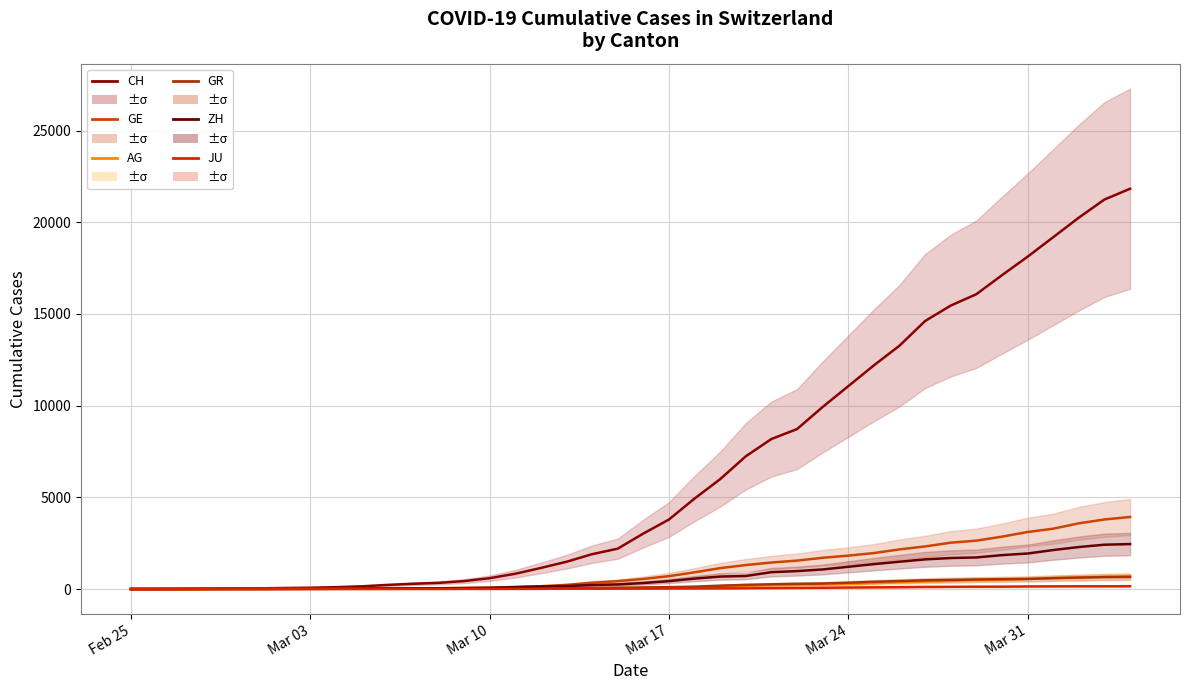

Is this an area chart (filled region under the line)?

No